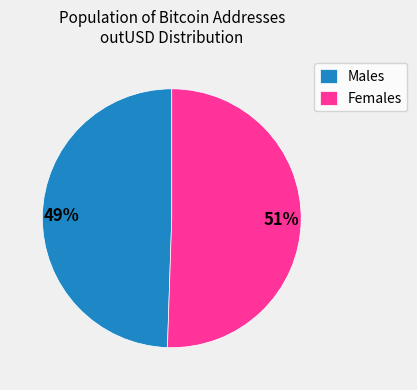

What percentage is the Males slice, to the nearest percent?

49%